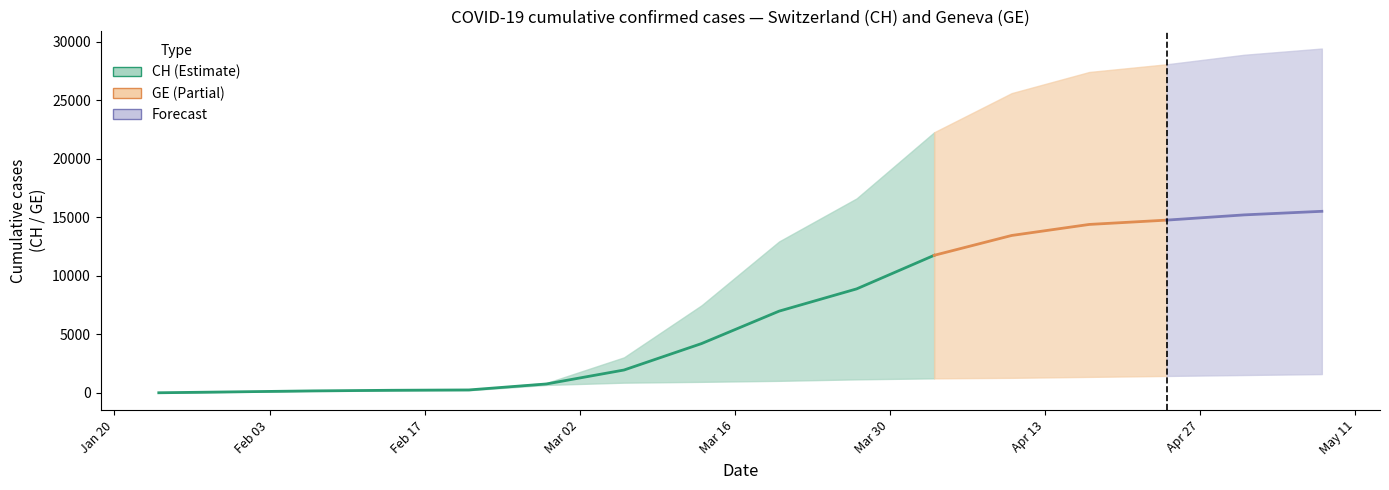

What position from the left is 7?

8